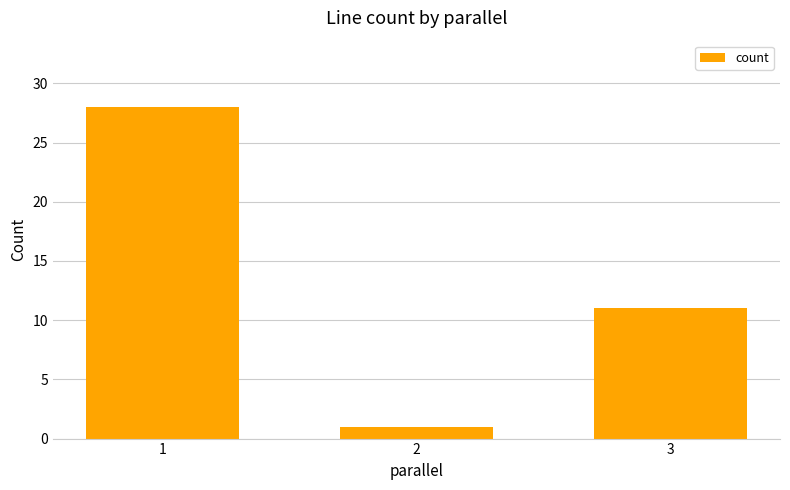

What is the minimum value shown in the chart?

1